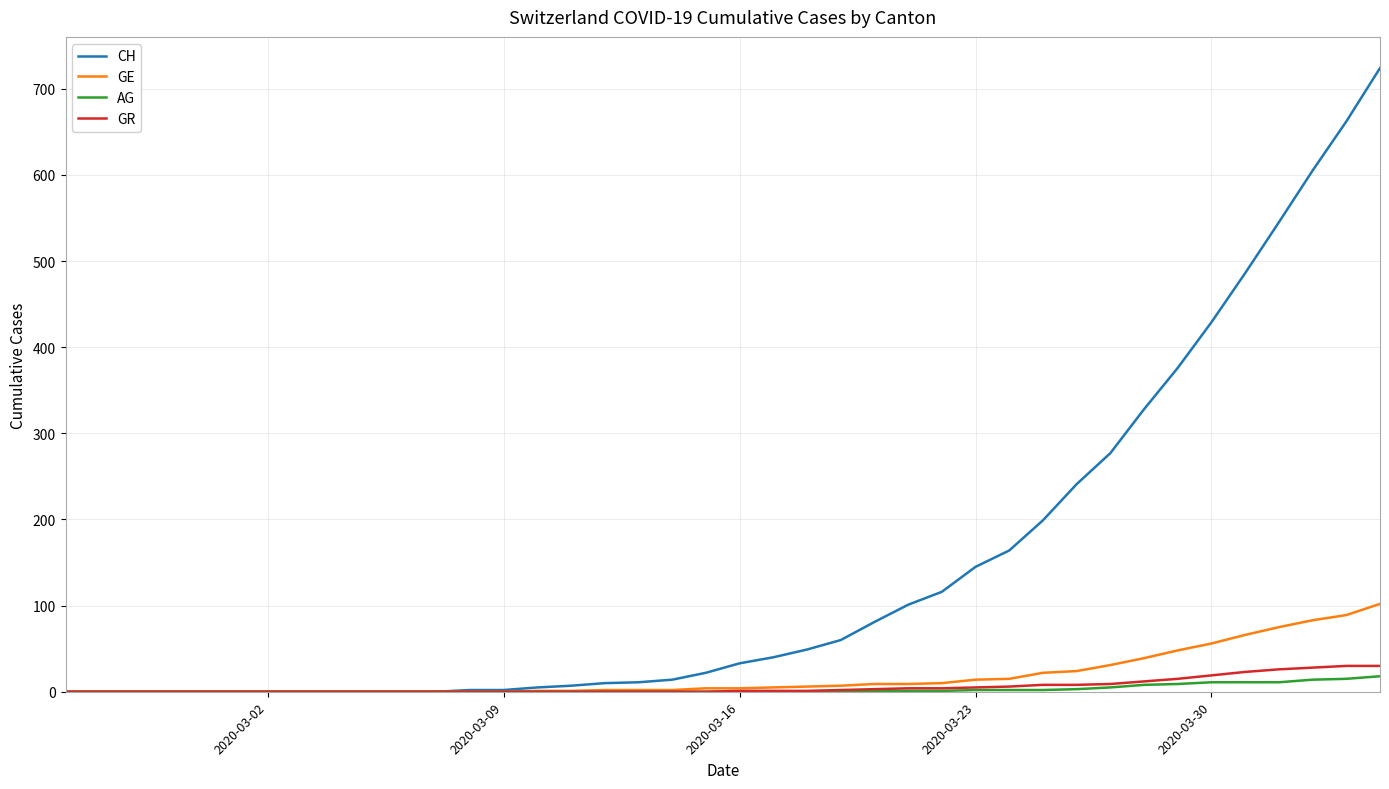

Which series has the largest range (max minus min)?

CH